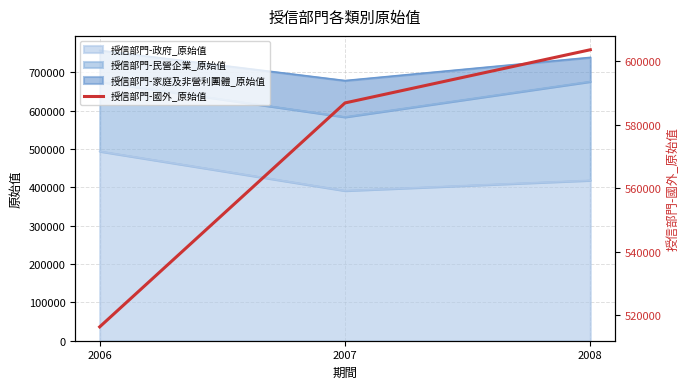

True or false: the data shows 409535 at 2008.

False